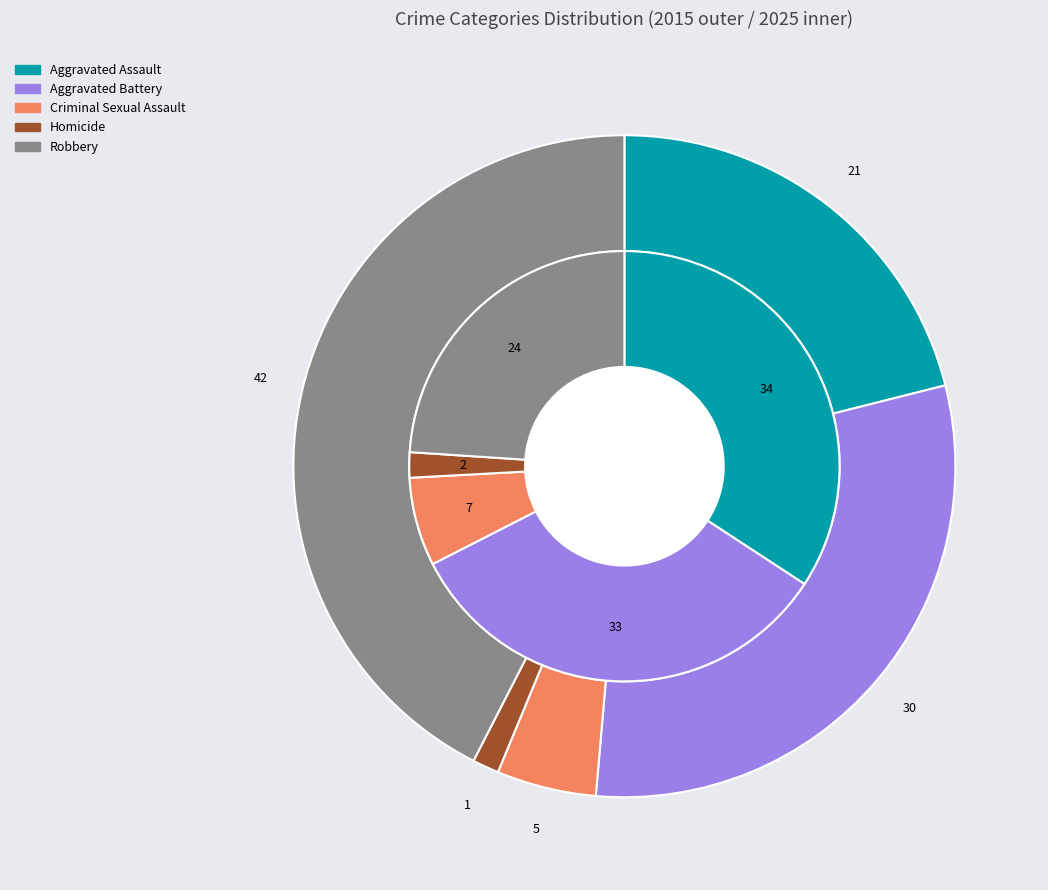

To the nearest percent, what is the difference between the Homicide and Aggravated Battery slice percentages?

29%